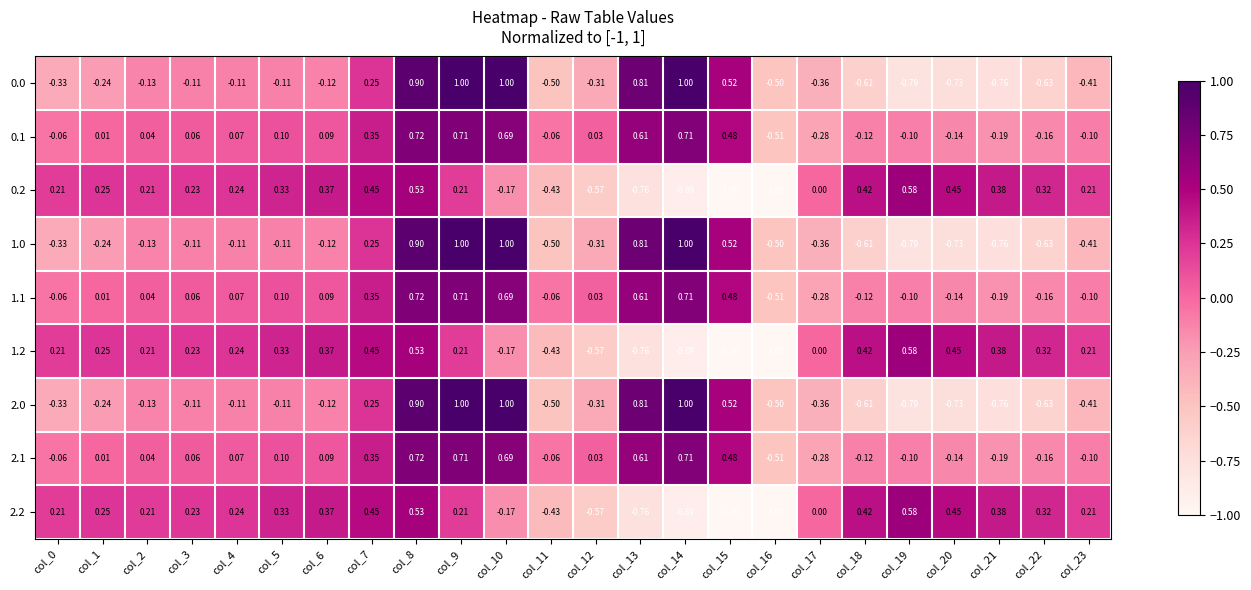

How many categories are shown in the chart?

24